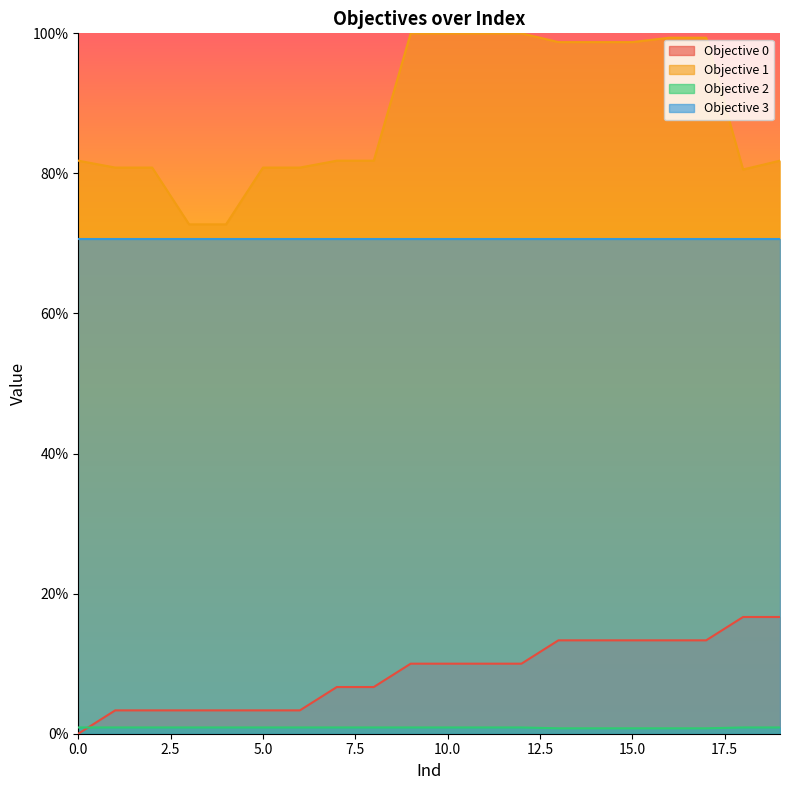

What is the sum of all Objective 1 values?

17.7